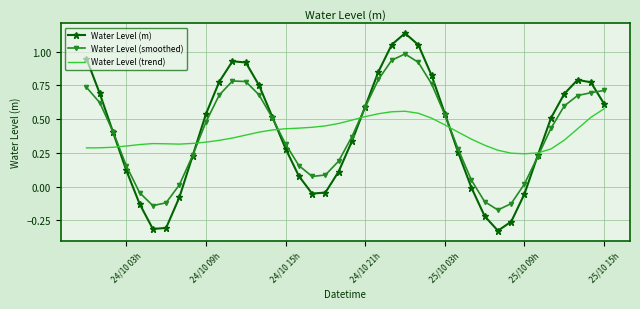

List the series in order of their peak value, highest first.

Water Level (m), Water Level (smoothed), Water Level (trend)